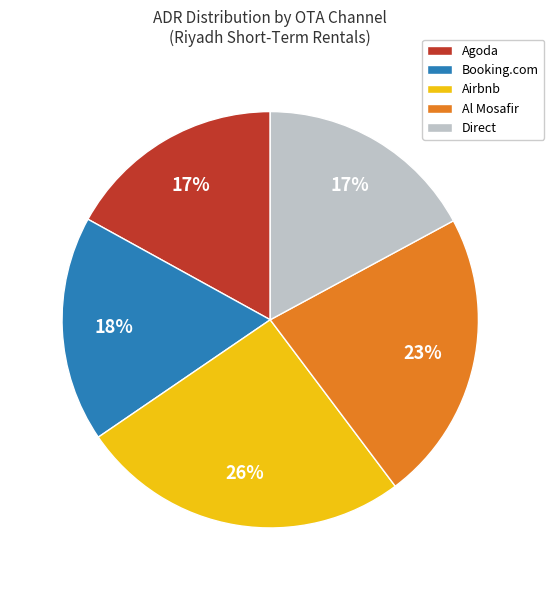

Is there any slice that represents more than half of the pie?

No